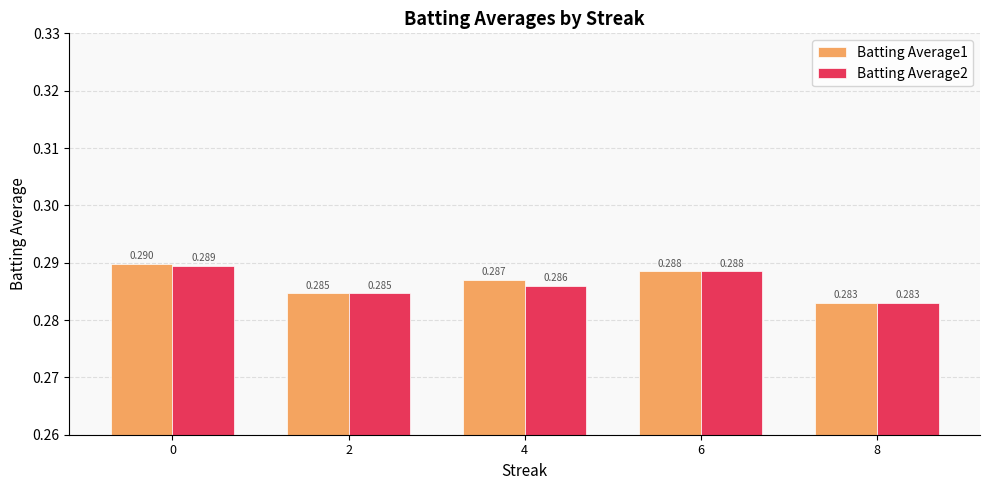

Is the value of Batting Average1 at 8 greater than the value of Batting Average2 at 4?

No